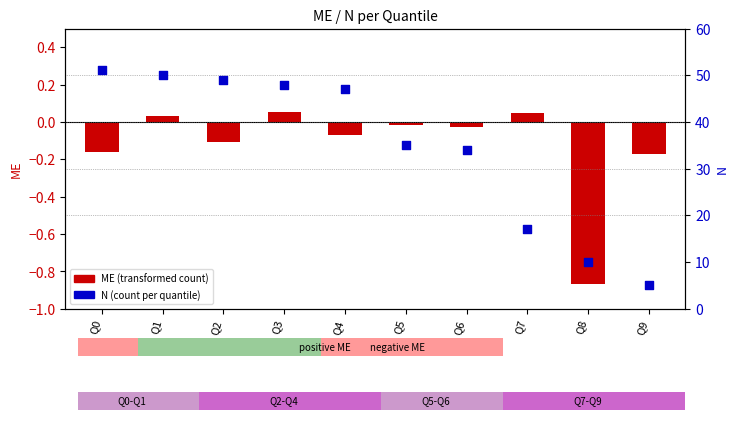

Which series reaches the maximum Y coordinate?

N (percentile rank within sample)